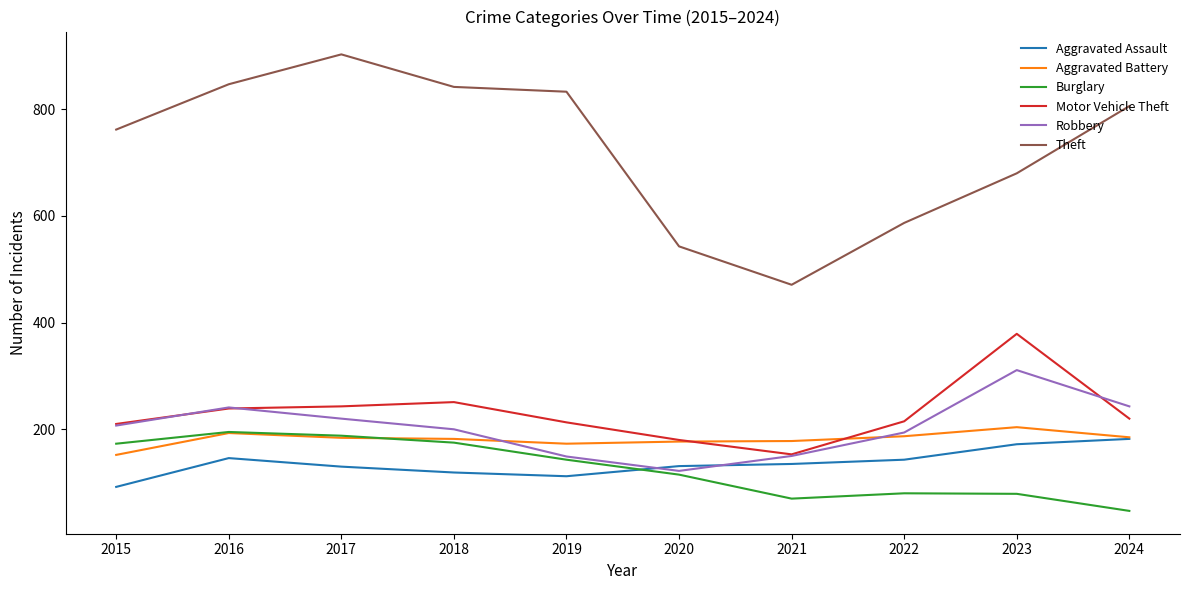

What is the smallest value displayed?

47